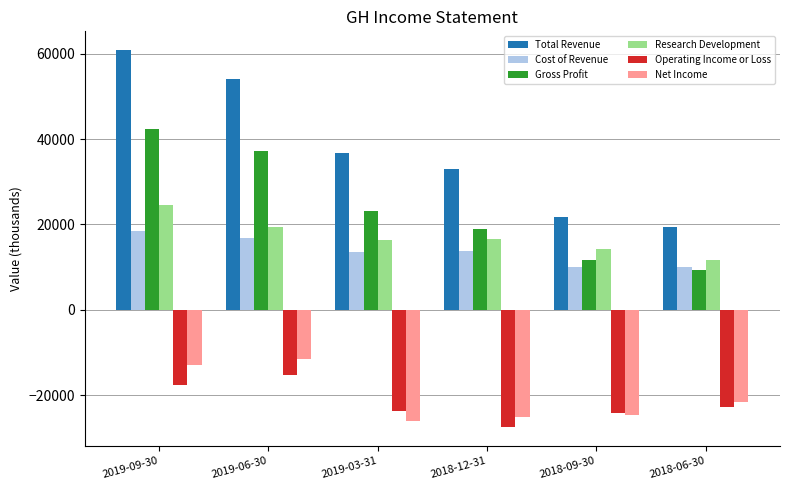

Are the bars horizontal?

No